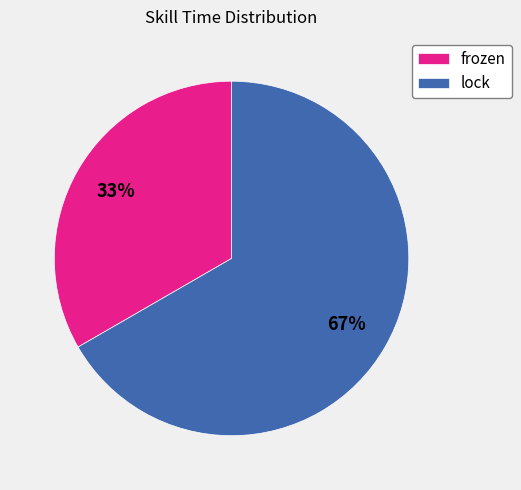

Combined, do frozen and lock account for over 50%?

Yes